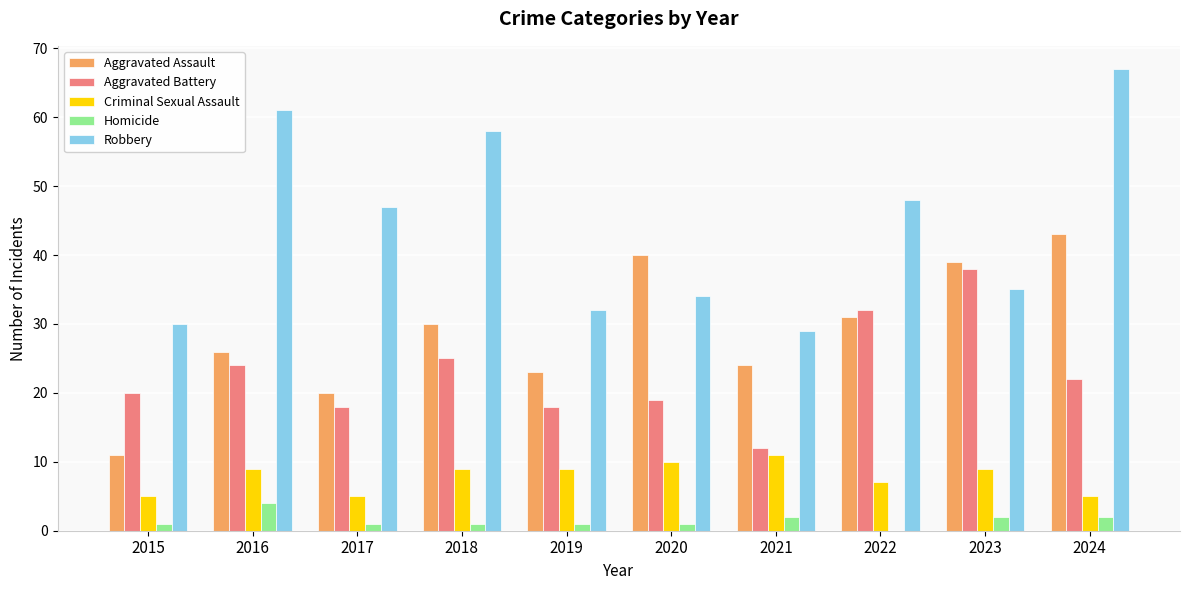

Is it true that Aggravated Assault equals 35 at 2019?

False